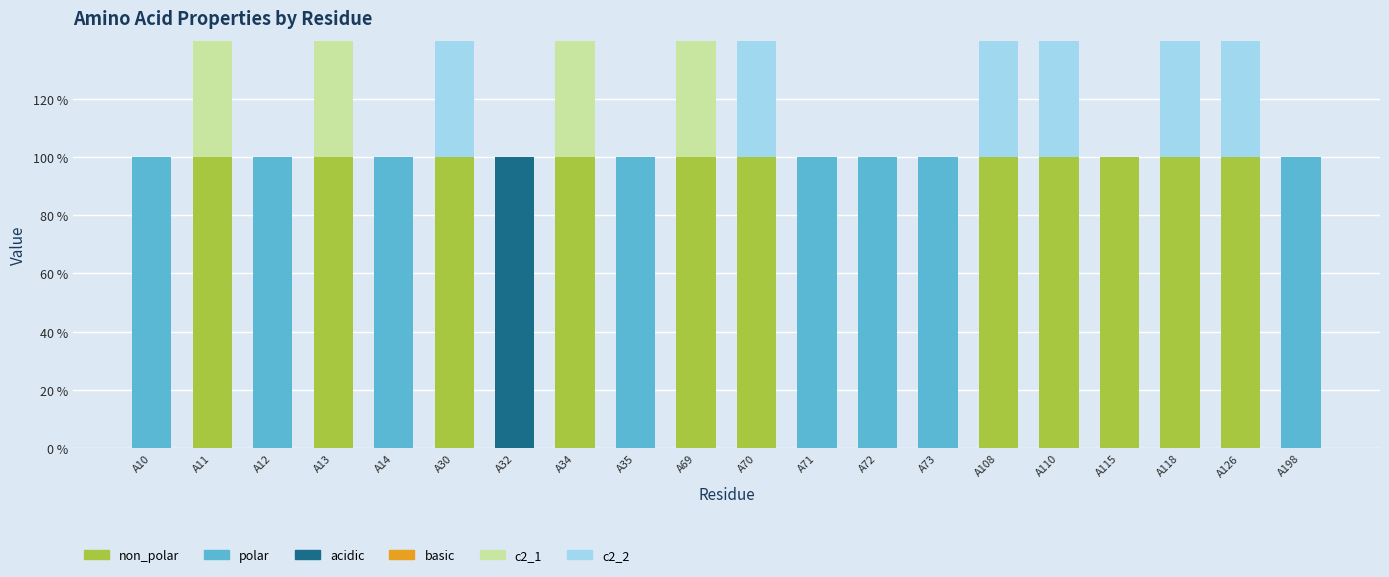

Which series changed the most between A30 and A32?

non_polar